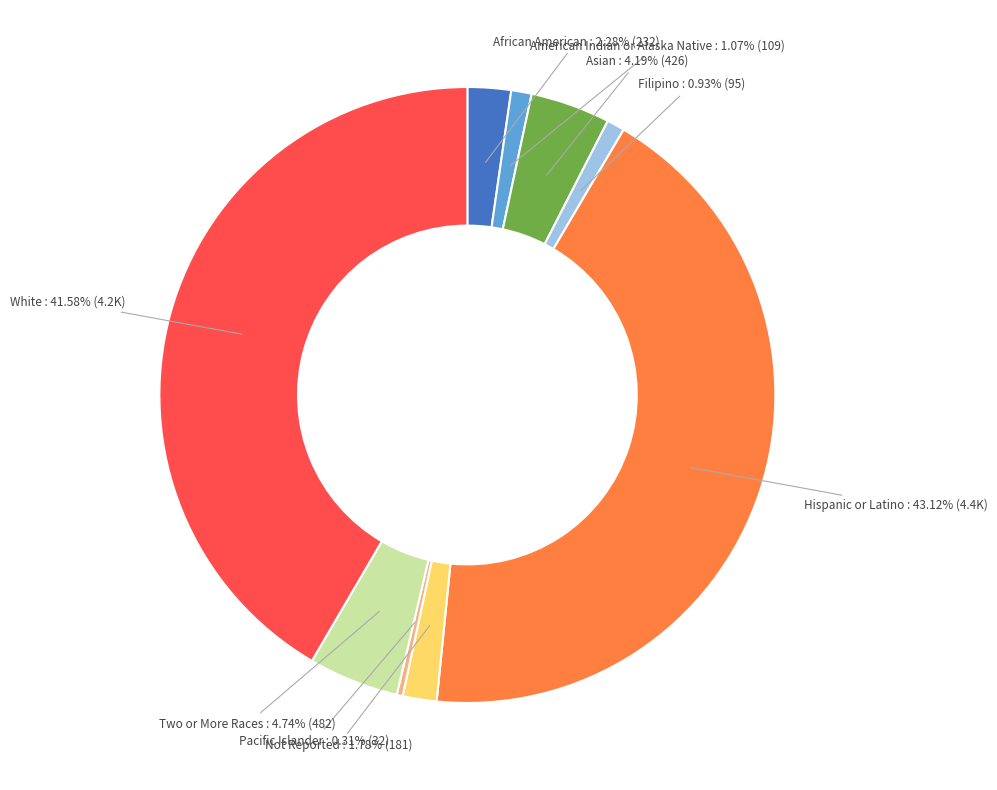

How many segments does this pie chart have?

9